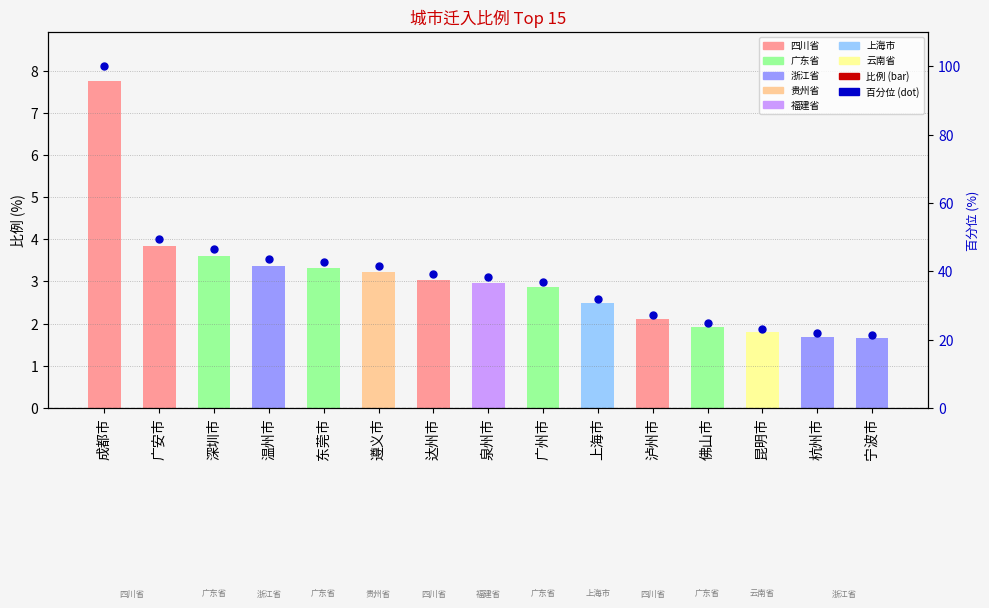

At which category is the sum across all series the highest?

成都市